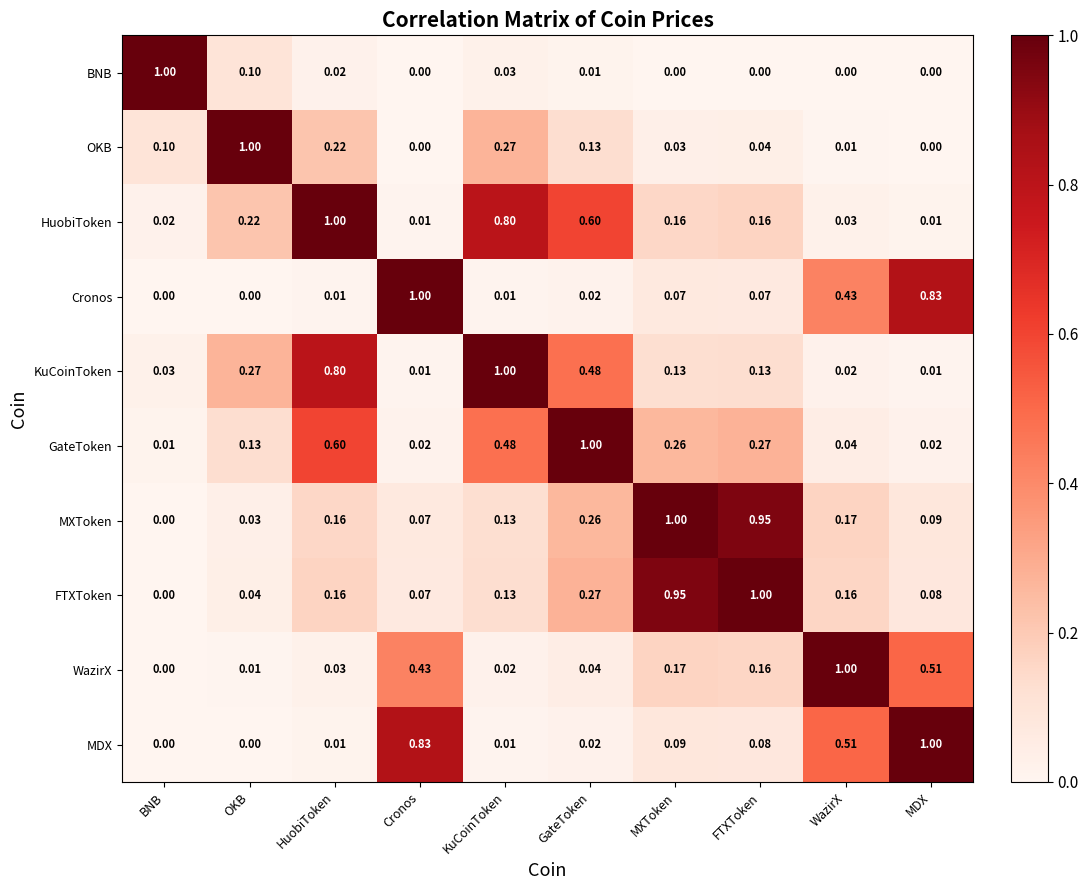

What is the maximum value shown in the chart?

1.0